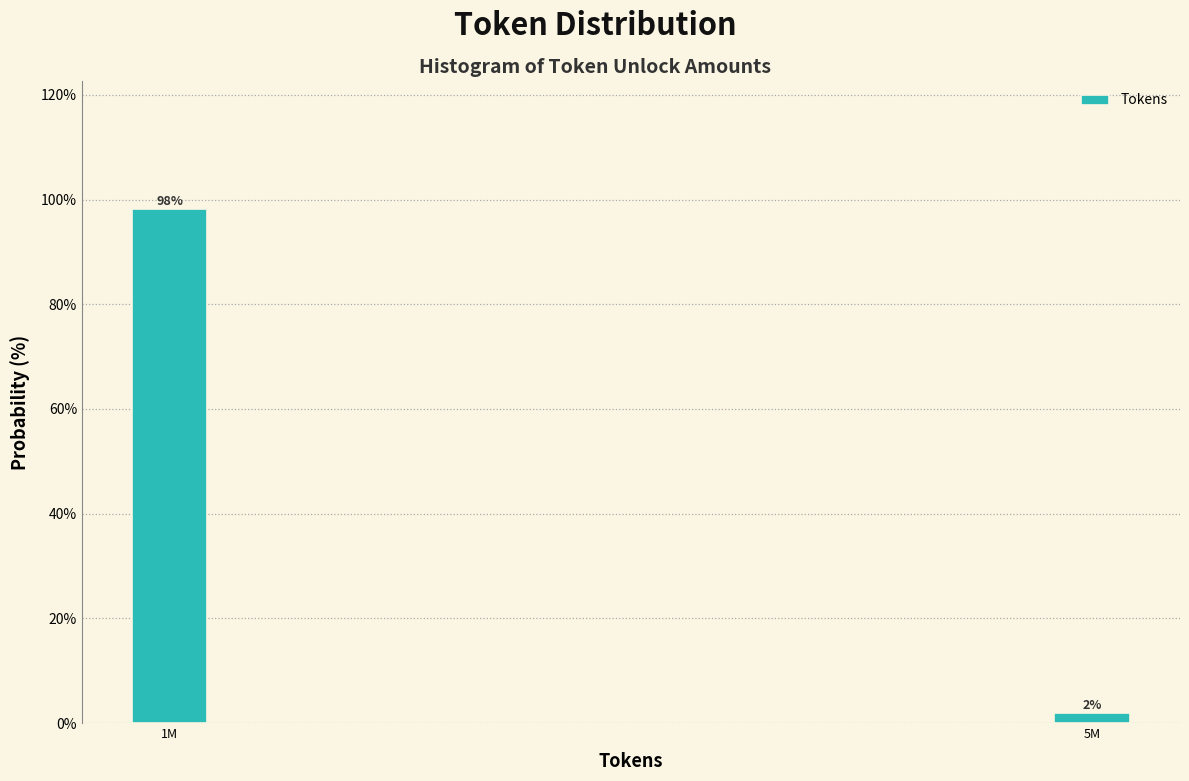

Between 1M and 5M, which is larger?

1M